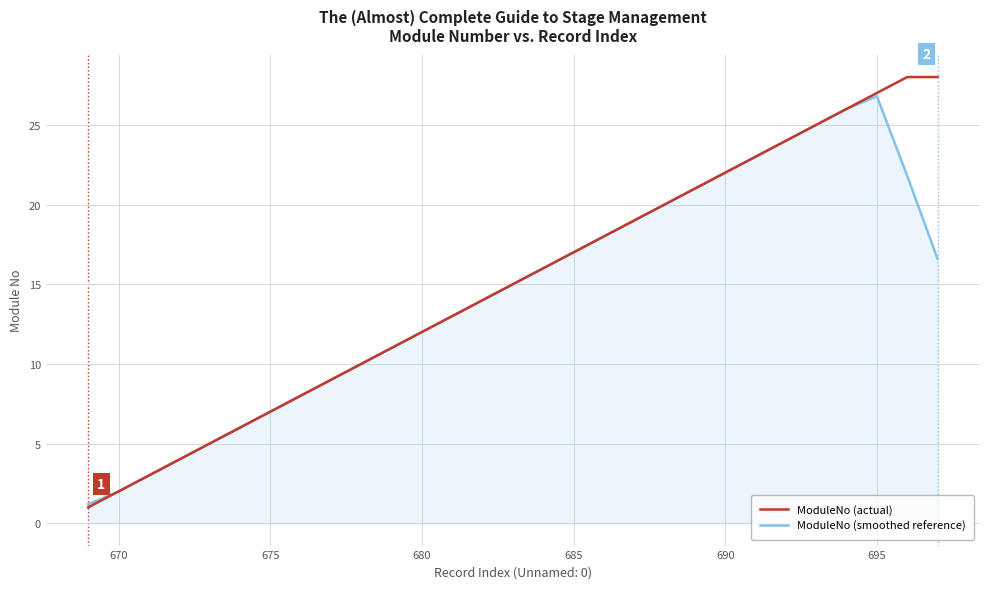

What is the smallest value displayed?

1.0